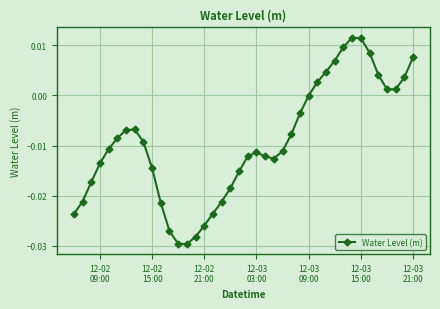

True or false: the data has more than 0 interior local peaks.

True